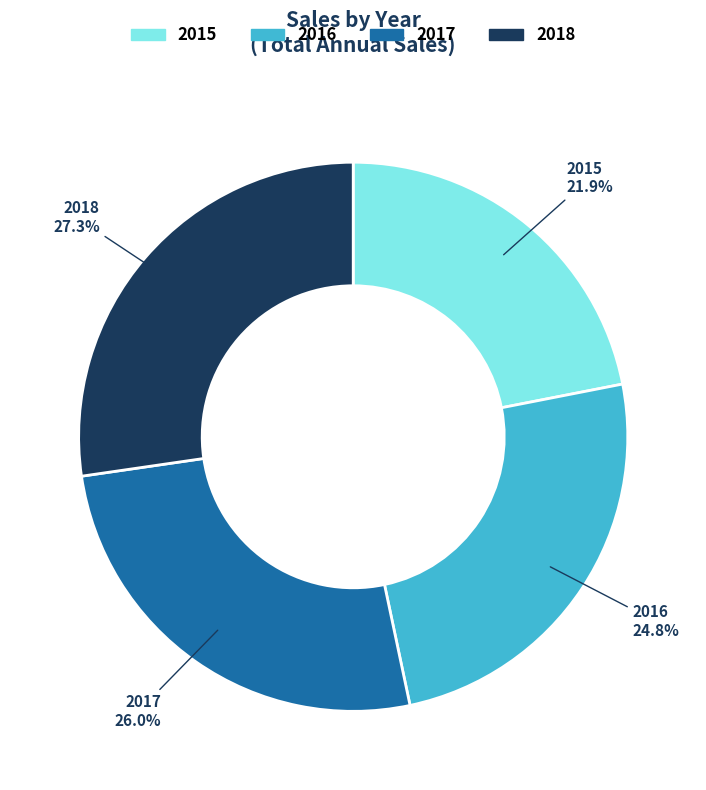

What is the ratio of the value at 2018 to the value at 2015?

1.2